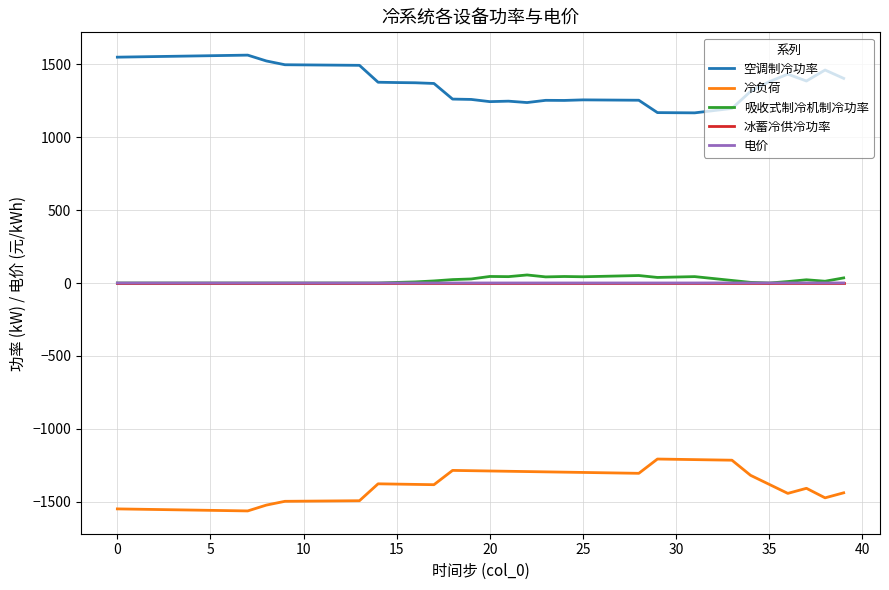

Which series has the largest total across all categories?

空调制冷功率